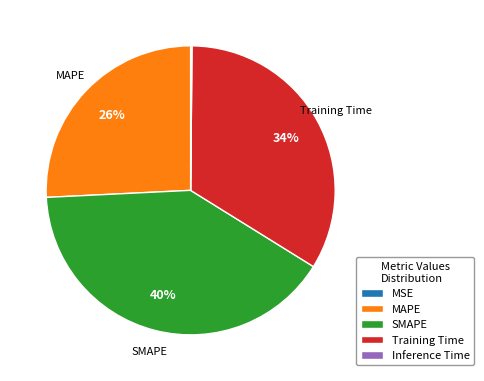

Which slice is the largest?

SMAPE